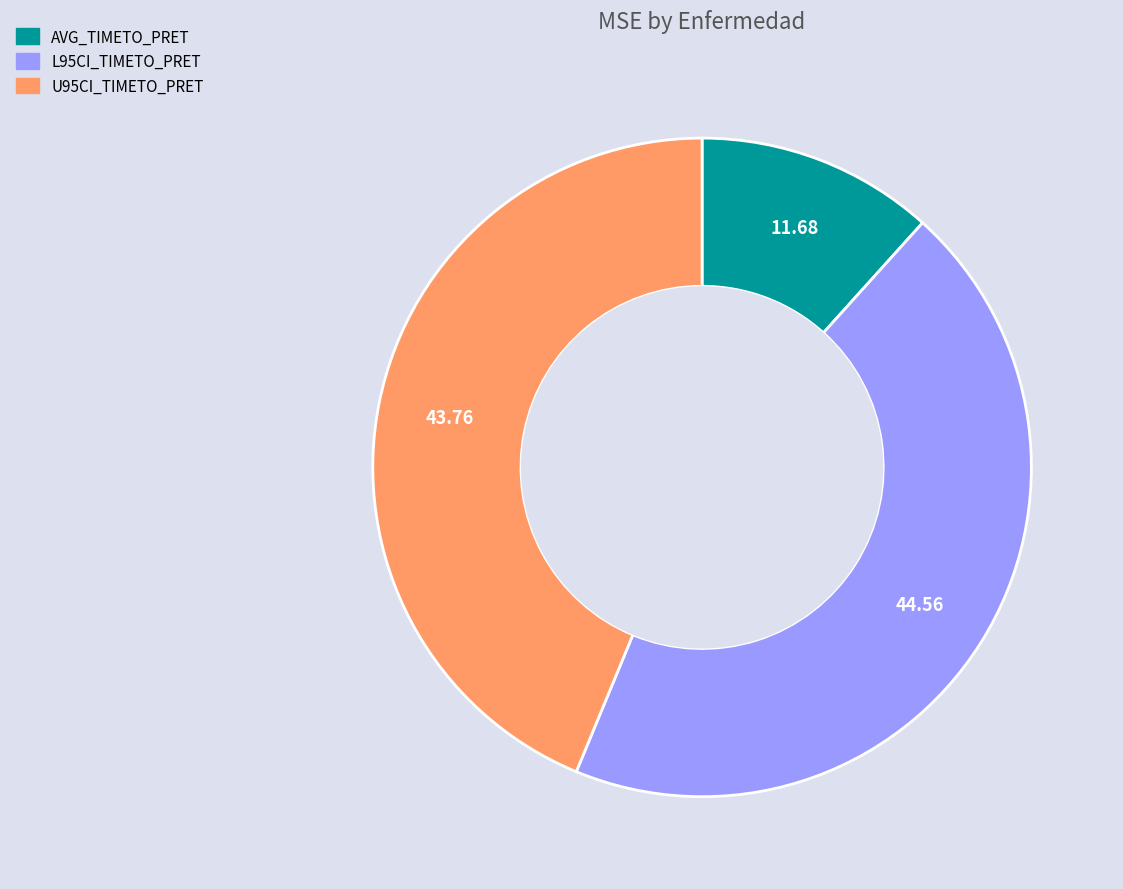

Is the sum of AVG_TIMETO_PRET and L95CI_TIMETO_PRET greater than half?

Yes